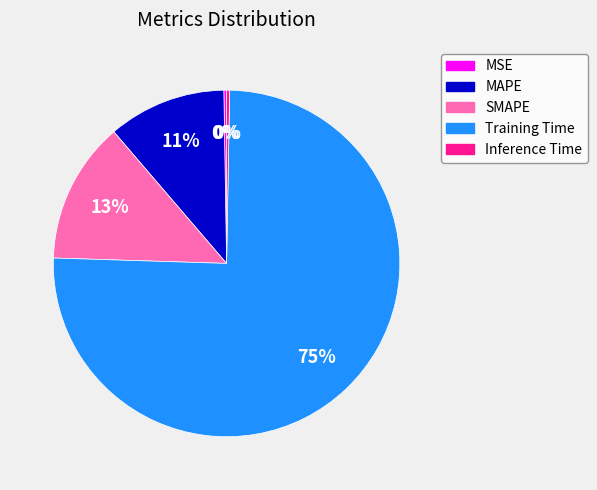

True or false: MAPE accounts for 11% of the total.

True